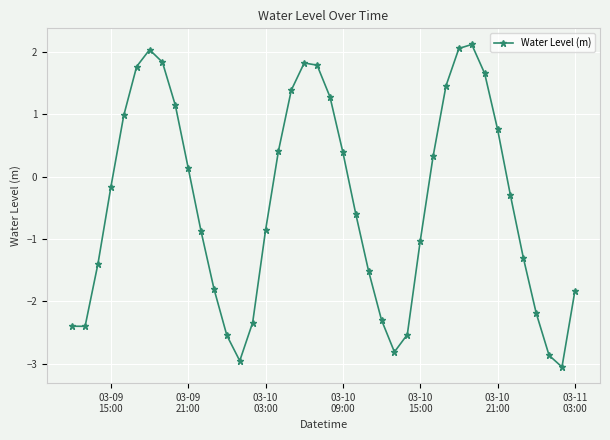

What is the difference between the maximum and minimum values?

5.2